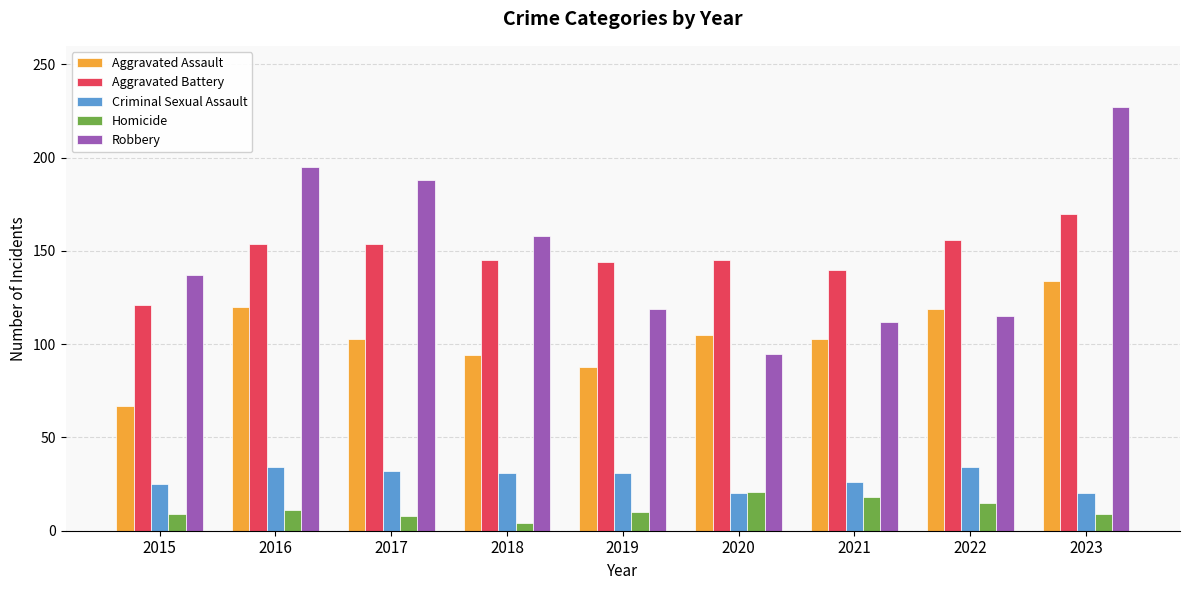

What is the sum of the Criminal Sexual Assault values at 2019 and 2016?

65